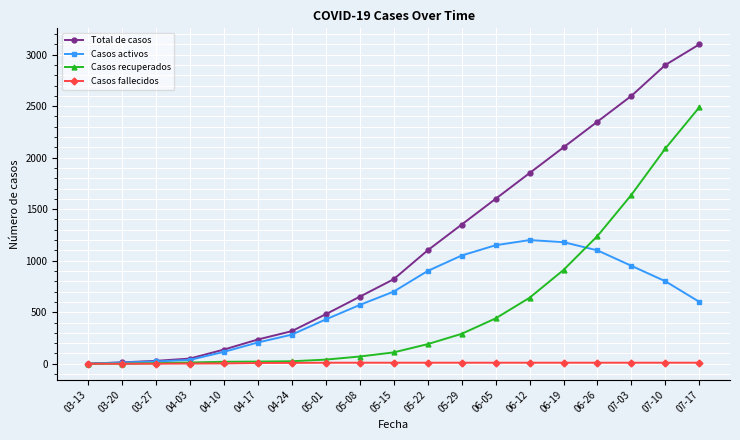

The value of Casos fallecidos at 03-13 is 0. True or false?

True